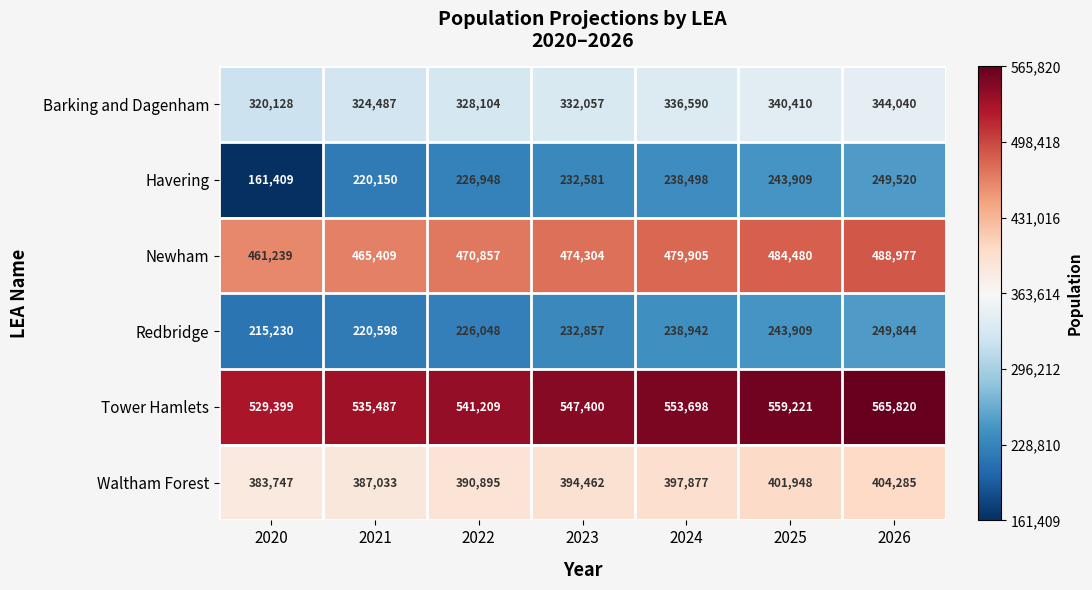

How many categories are shown in the chart?

7